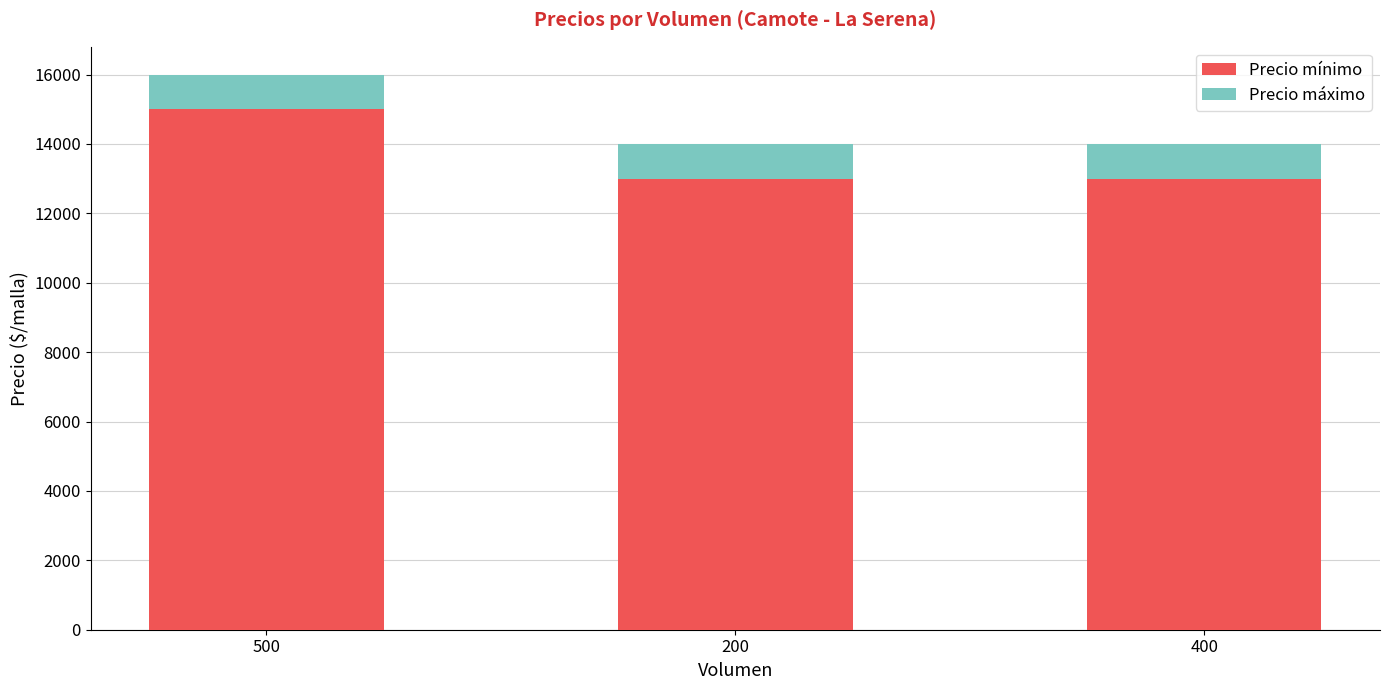

What is the sum of the Precio mínimo values at 200 and 400?

26000